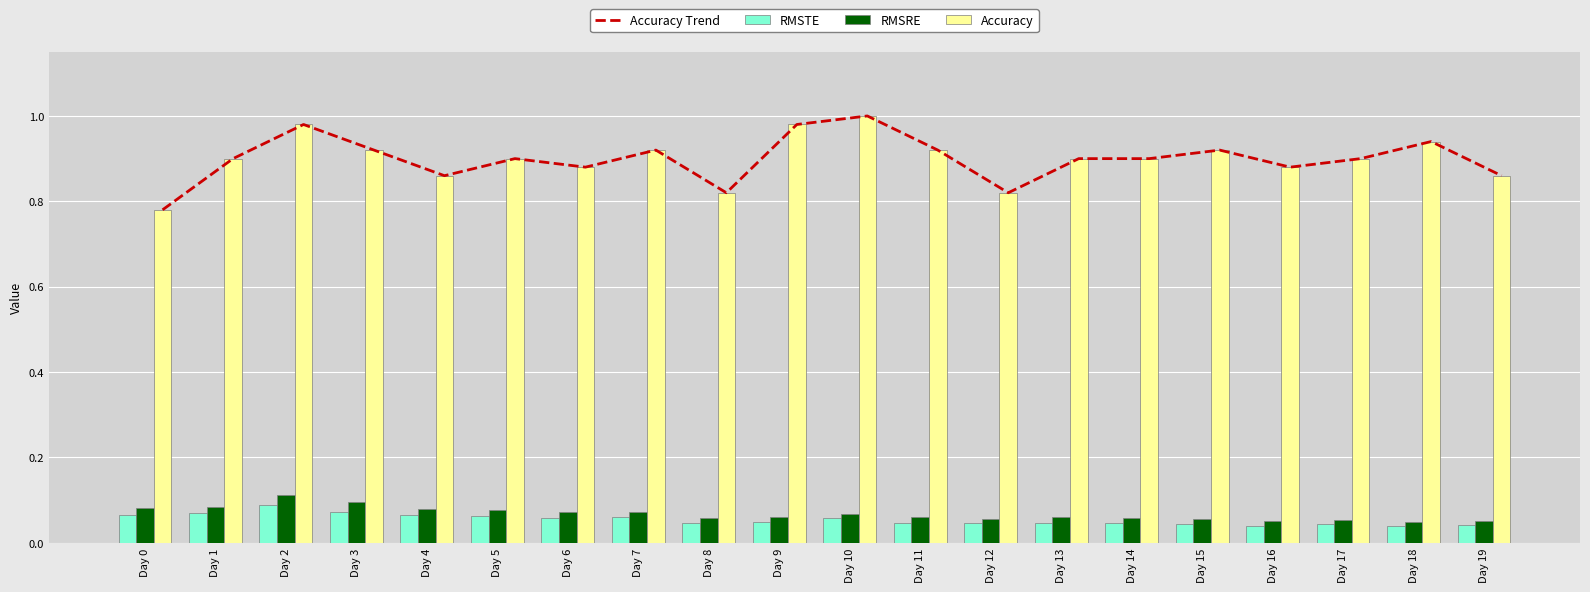

Between Day 5 and Day 10, which series saw the biggest shift?

Accuracy Trend